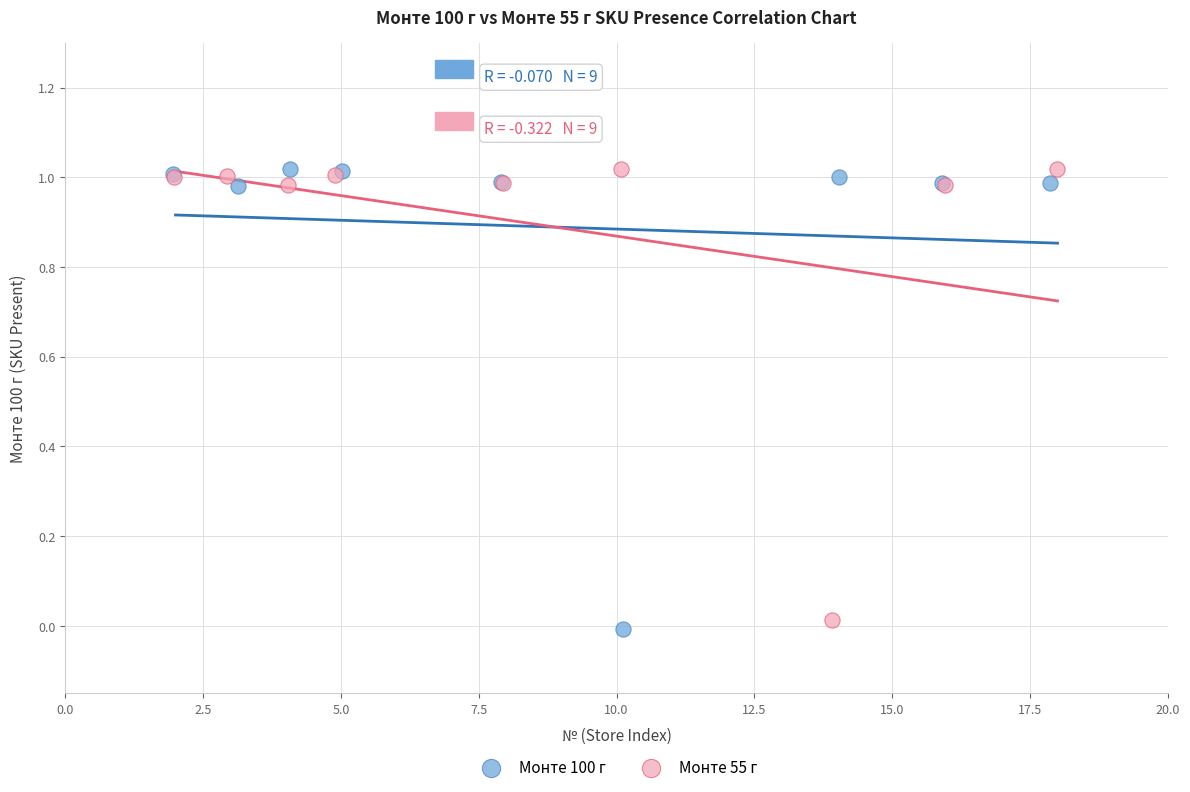

Which series reaches the minimum Y coordinate?

Монте 100 г